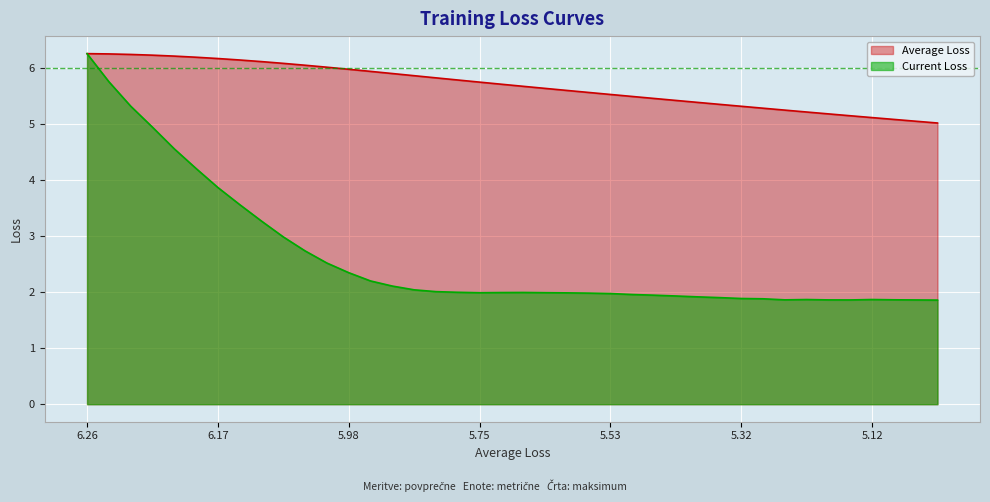

What is the smallest value displayed?

1.9